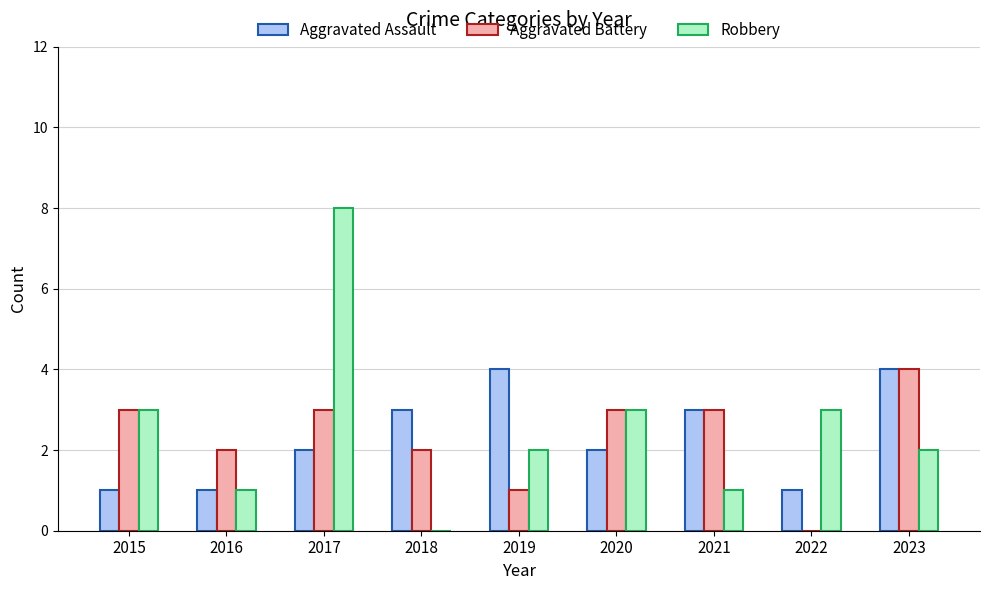

What are all the series names shown in the legend?

Aggravated Assault, Aggravated Battery, Robbery